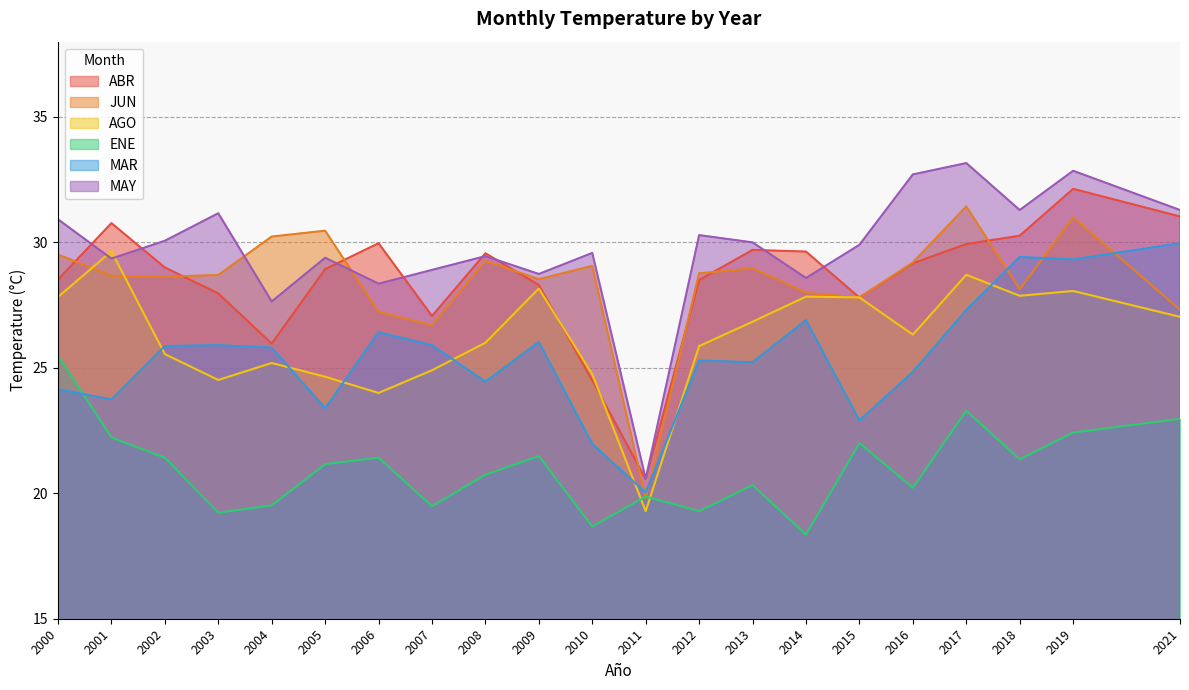

What is the value of the ENE point at the 2nd from the left?

22.2